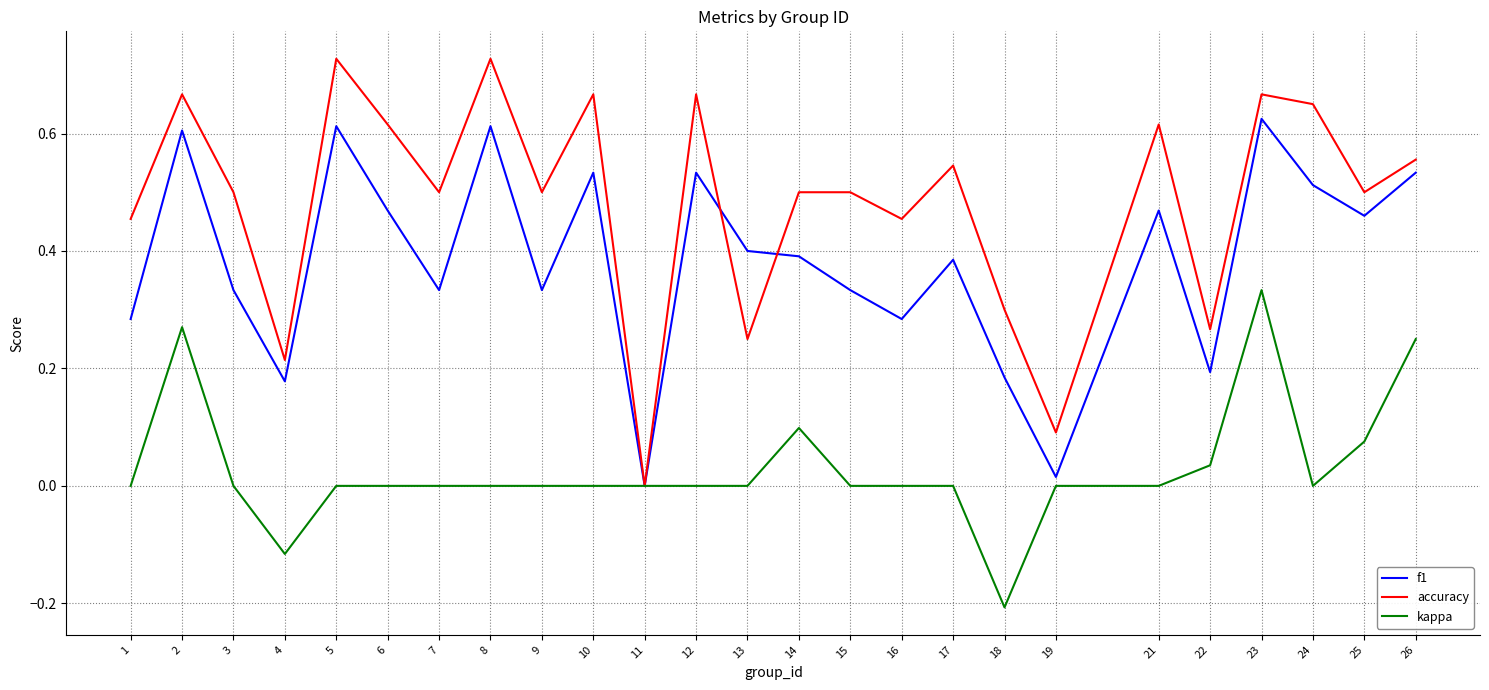

Where is f1 nearest to the value 0?

11